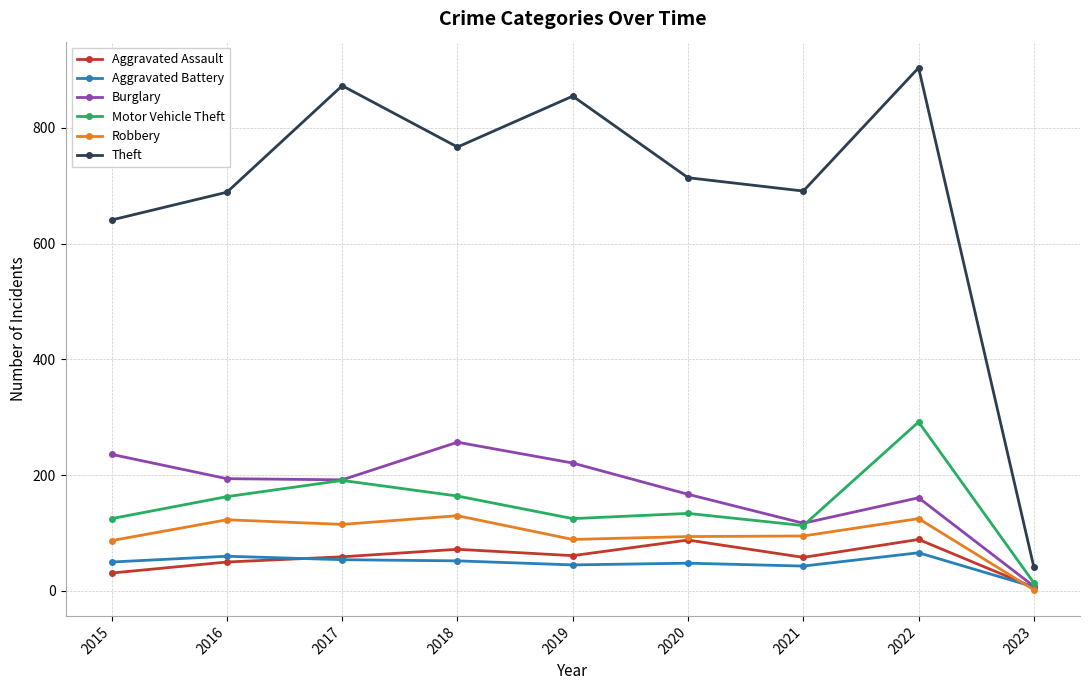

What is the difference between the maximum and second lowest values in the Theft series?

263